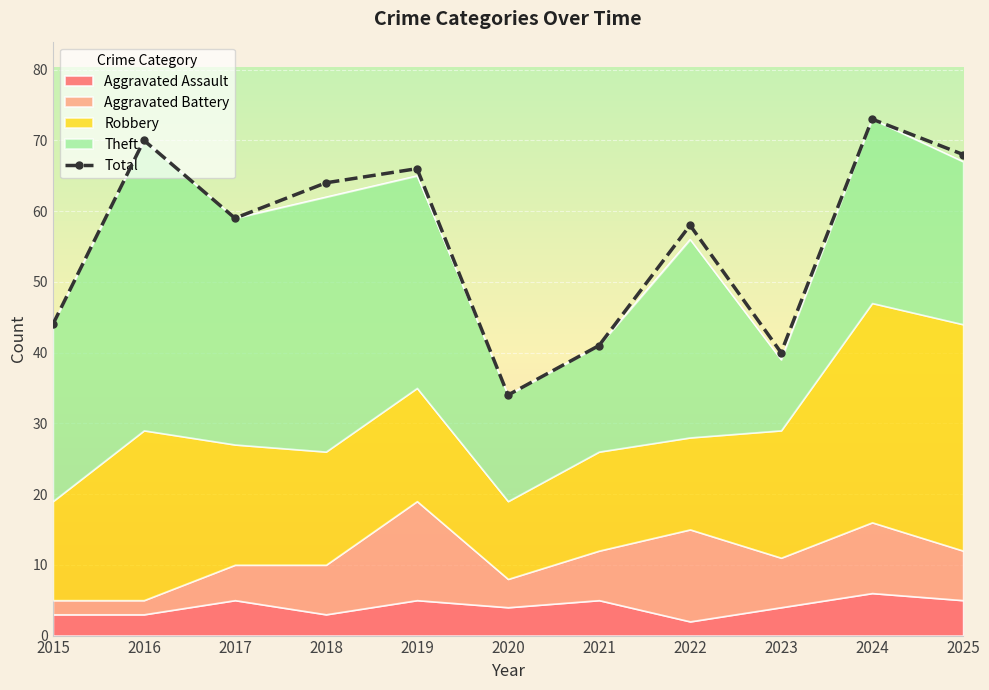

True or false: the data shows 34 at 2018.

False